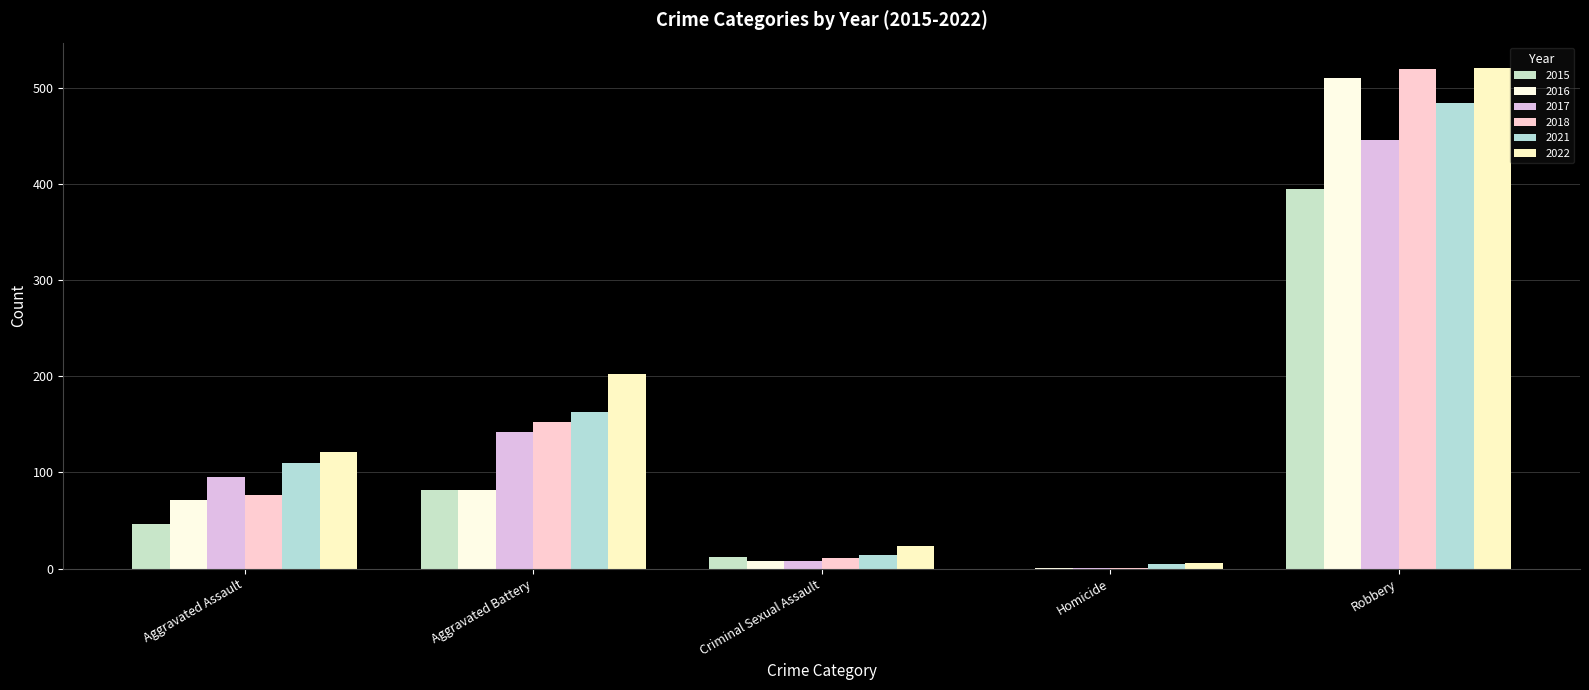

What position from the left is Aggravated Assault?

1